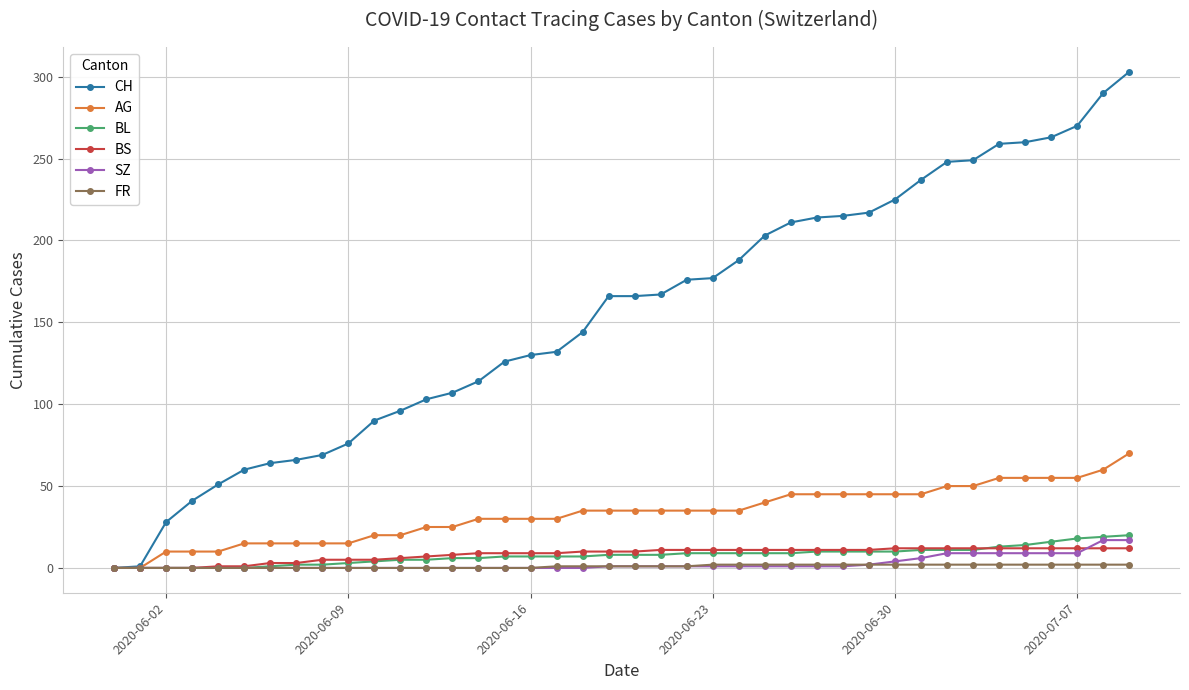

How many data points does each series have?

40